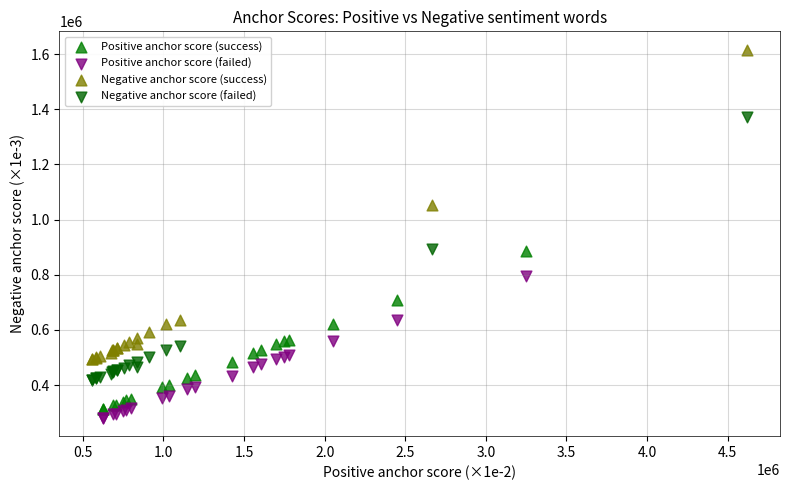

Which series has the largest Y range (max minus min)?

Negative anchor score (success)